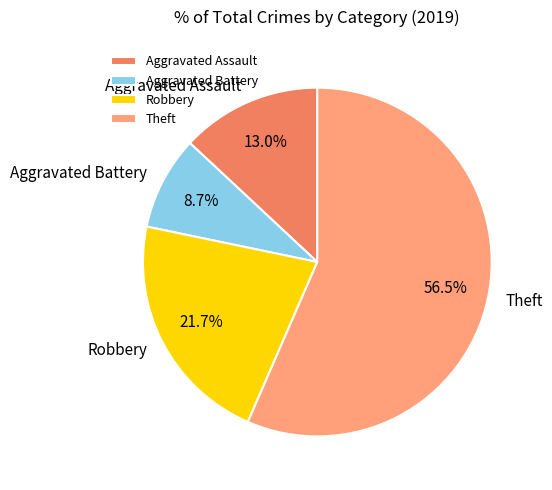

How many segments does this pie chart have?

4